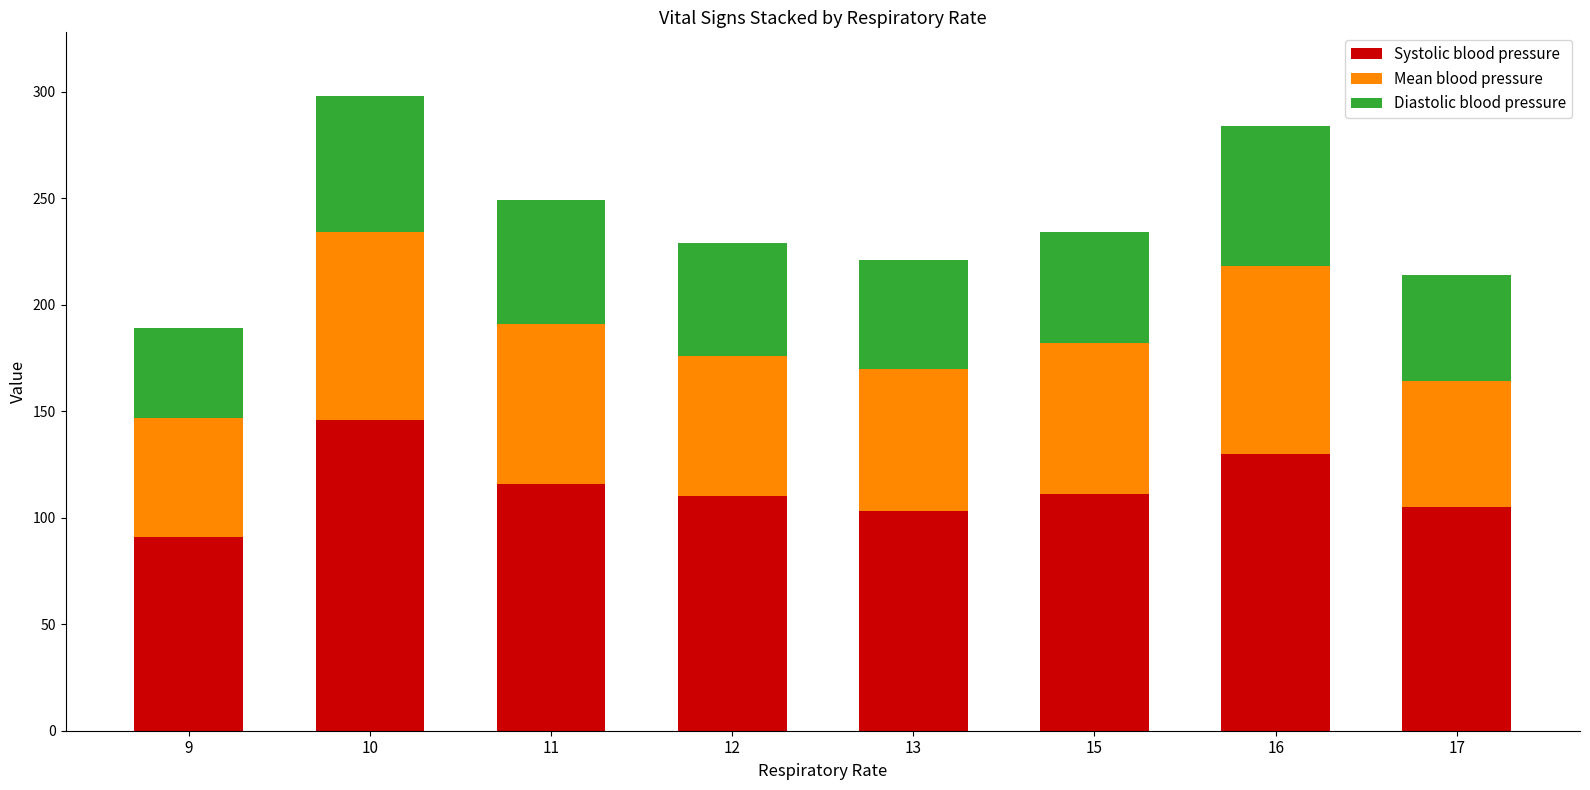

What is the difference between the Systolic blood pressure values at 15 and 16?

19